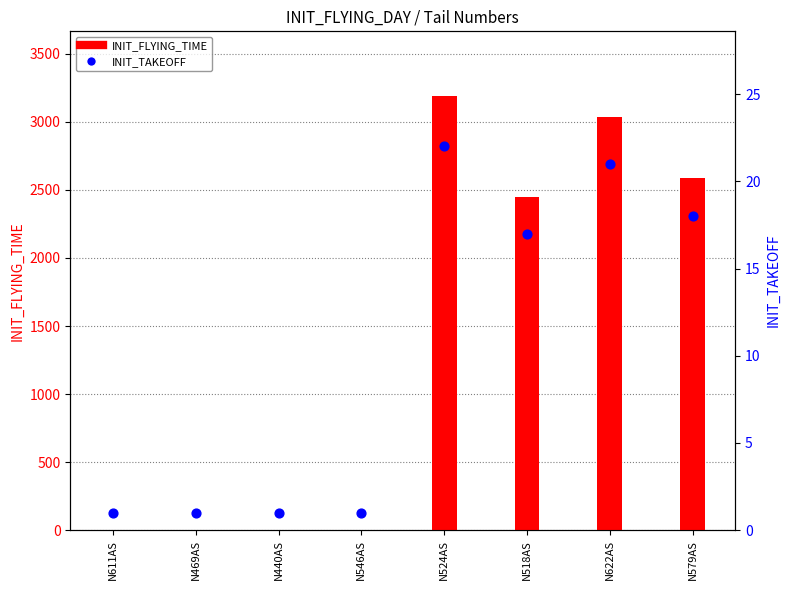

Is the value of INIT_TAKEOFF at N579AS greater than the value of INIT_FLYING_TIME at N546AS?

Yes